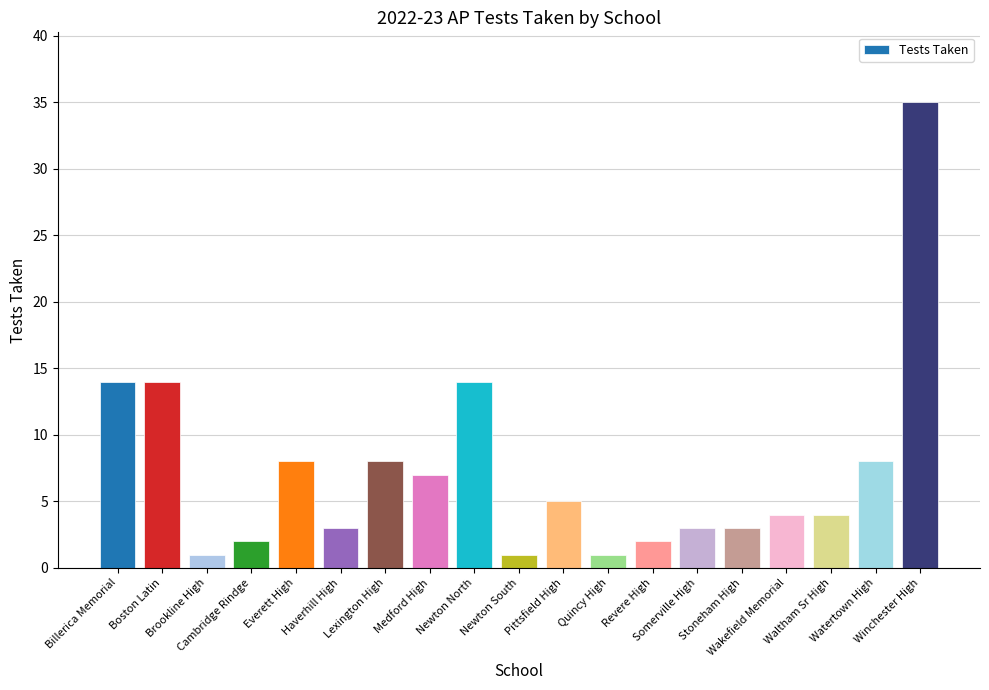

What is the approximate value at Newton North?

14